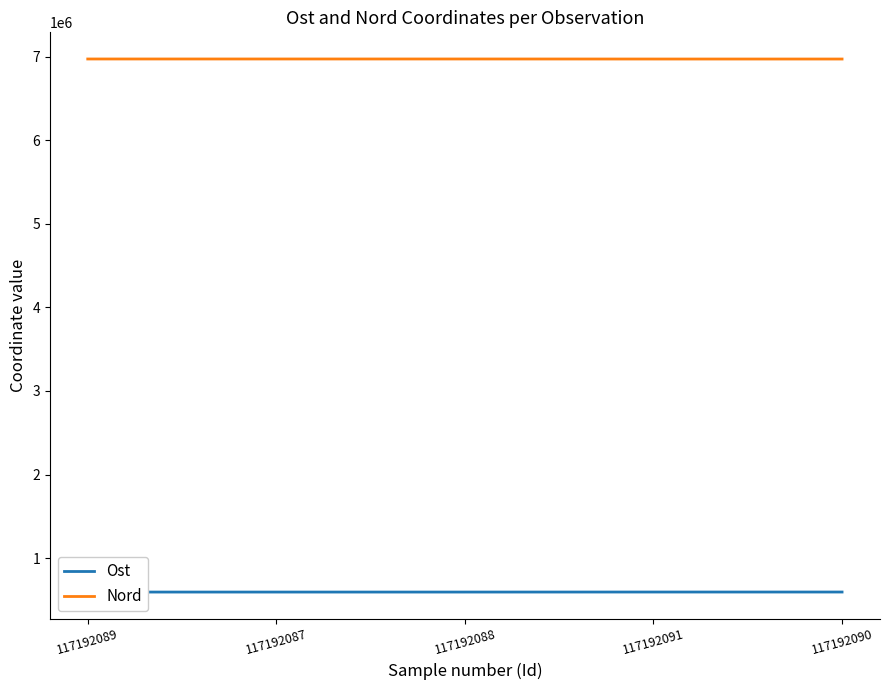

True or false: Nord and Ost cross at least once.

False